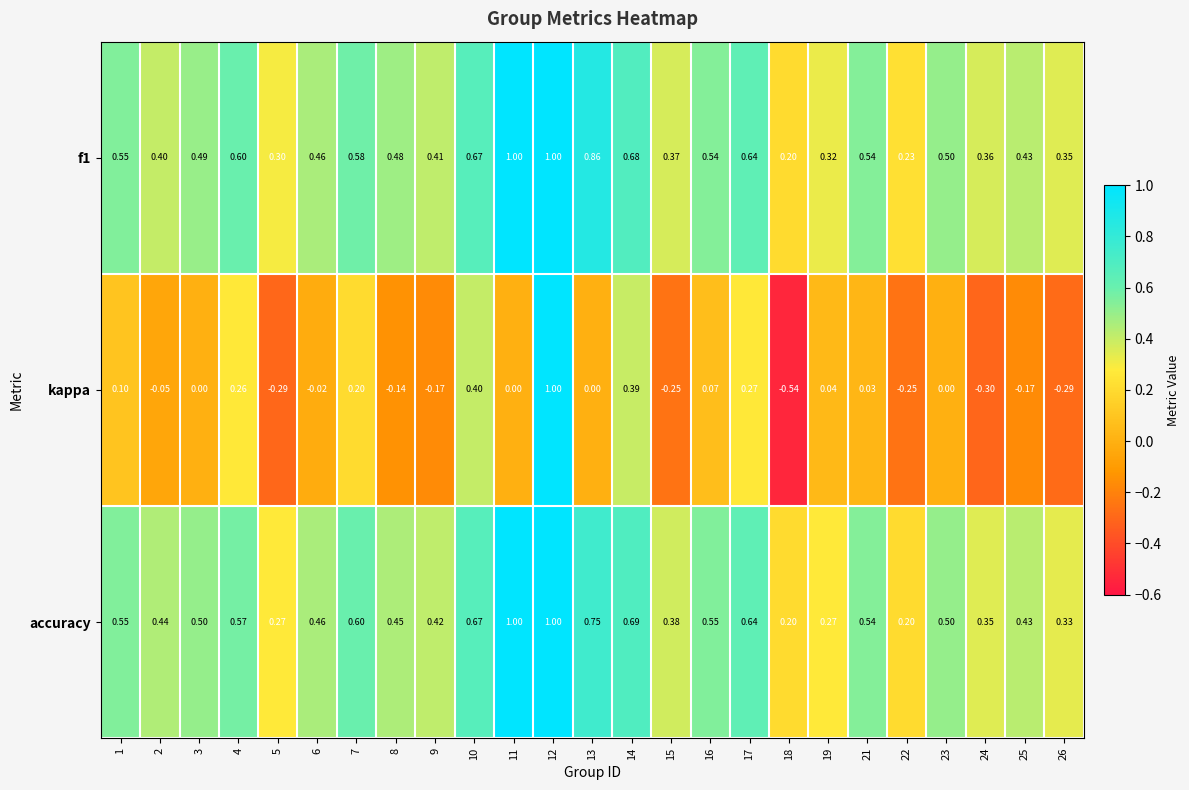

What is the spread (max minus min) of values at 3?

0.5